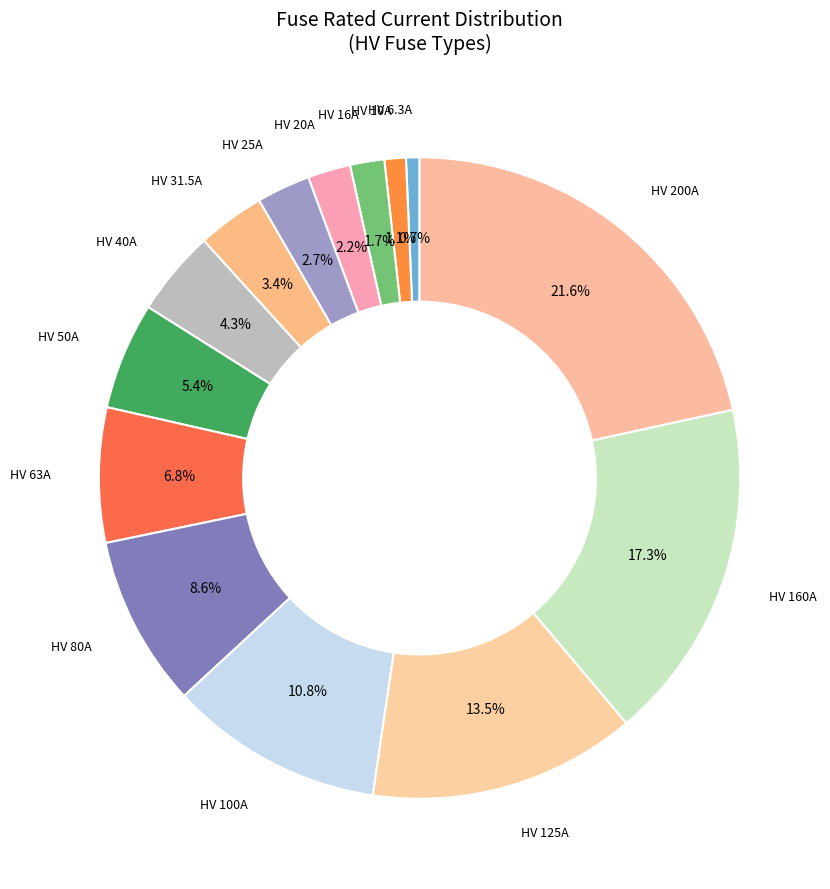

Count the number of slices in the pie.

14